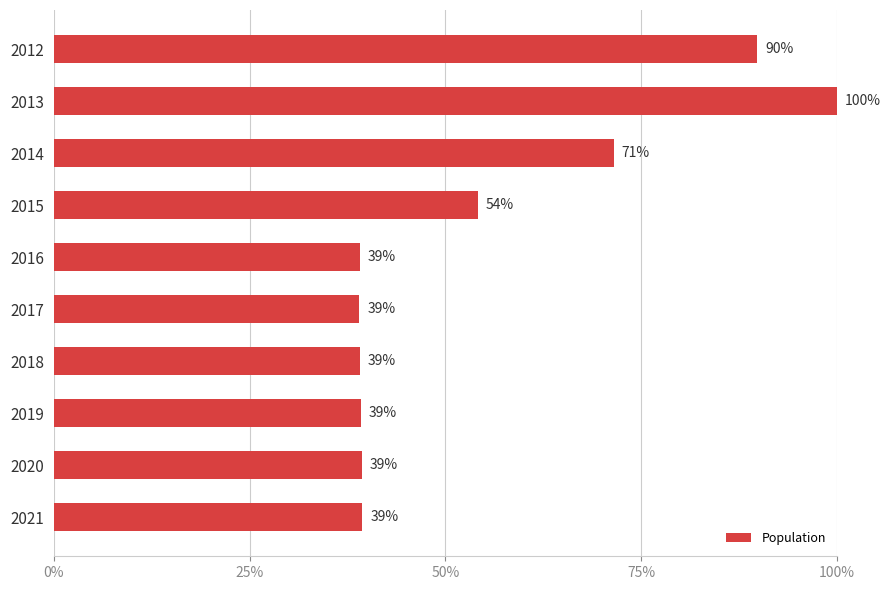

Are the bars horizontal?

Yes